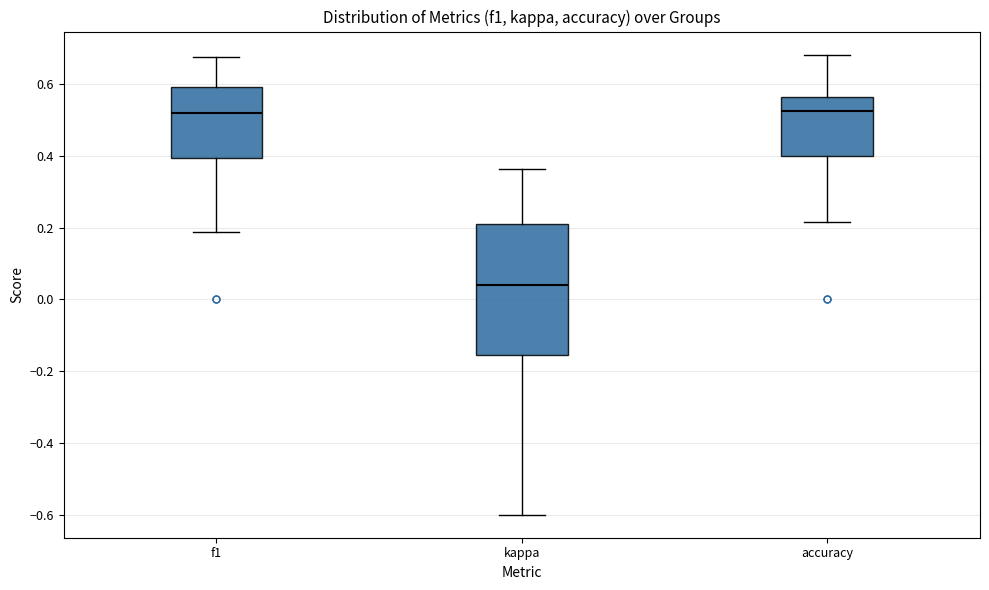

Comparing the boxes themselves (not the whiskers), which one is the tallest?

kappa